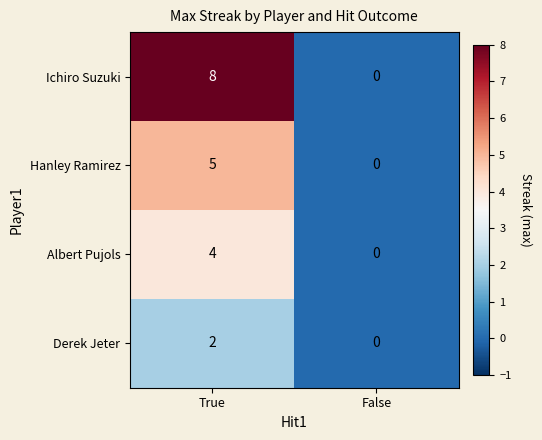

At which label does Ichiro Suzuki reach its peak?

True